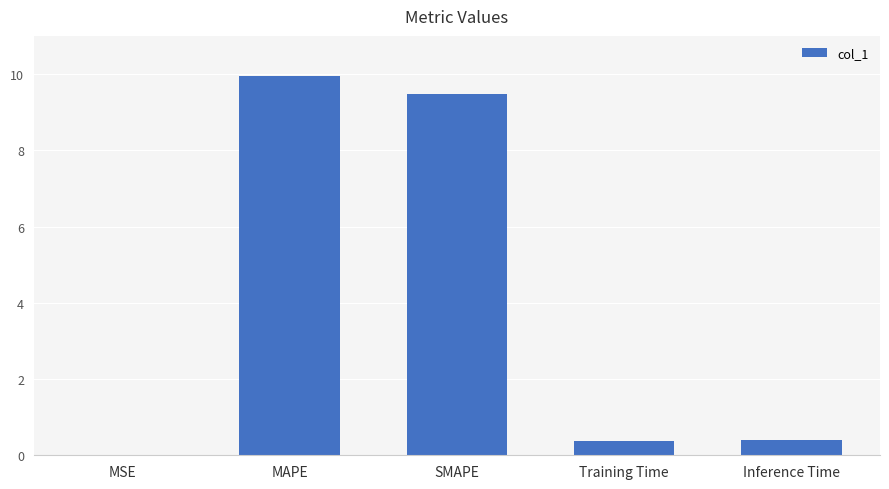

Count the number of data series in this chart.

1